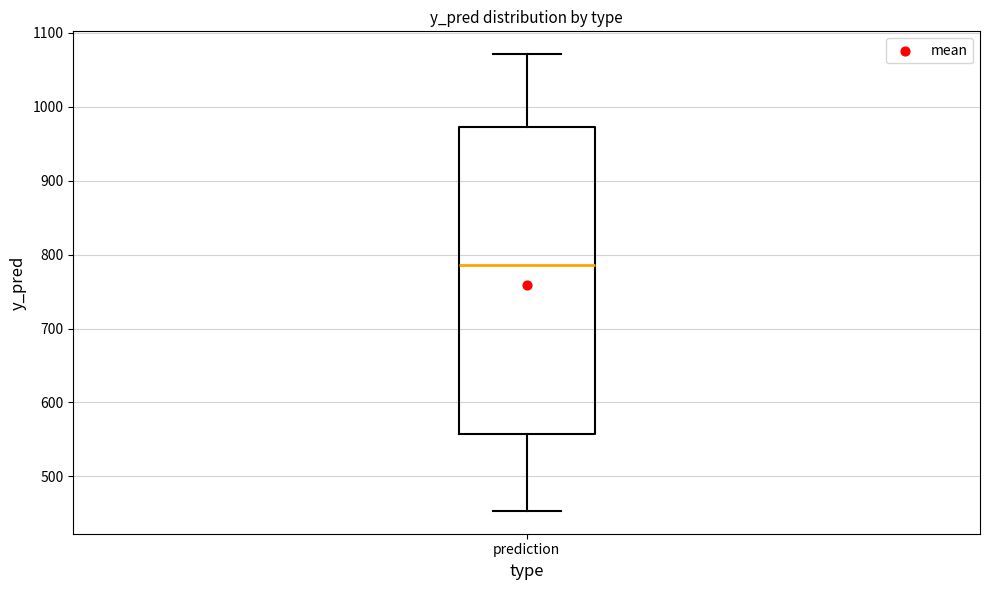

Transcribe this box plot: give where the median line is, the range the box spans, and where the two whiskers end, as read against the y-axis. The values are not printed on the chart, so give them approximately, as read against the axis.

median 790, box 560 to 970, whiskers 450 to 1070